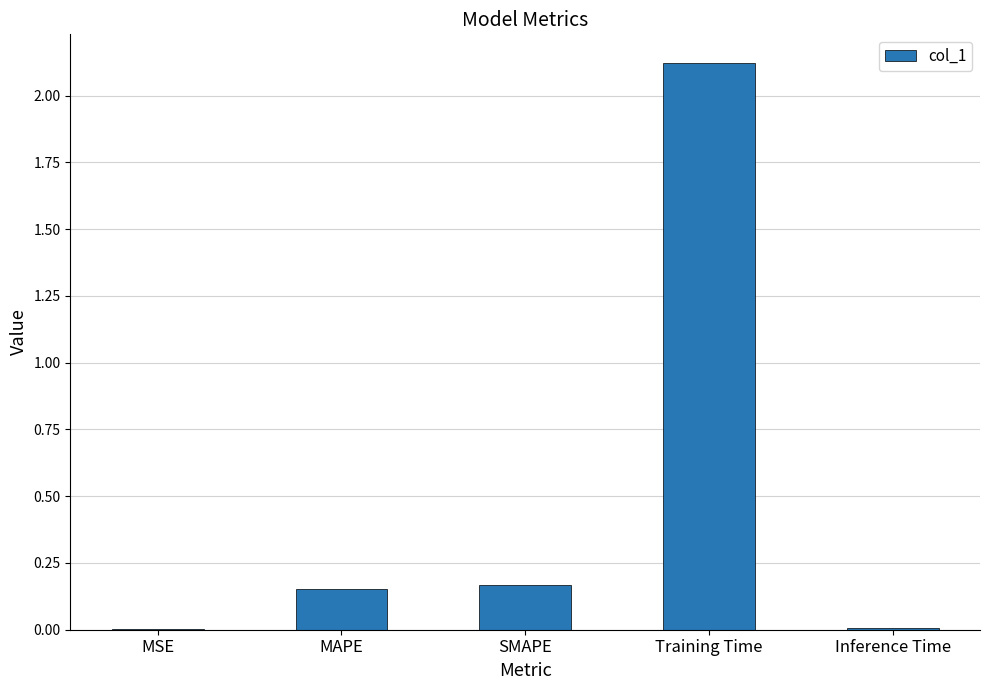

The value at Inference Time is 0.0. True or false?

True